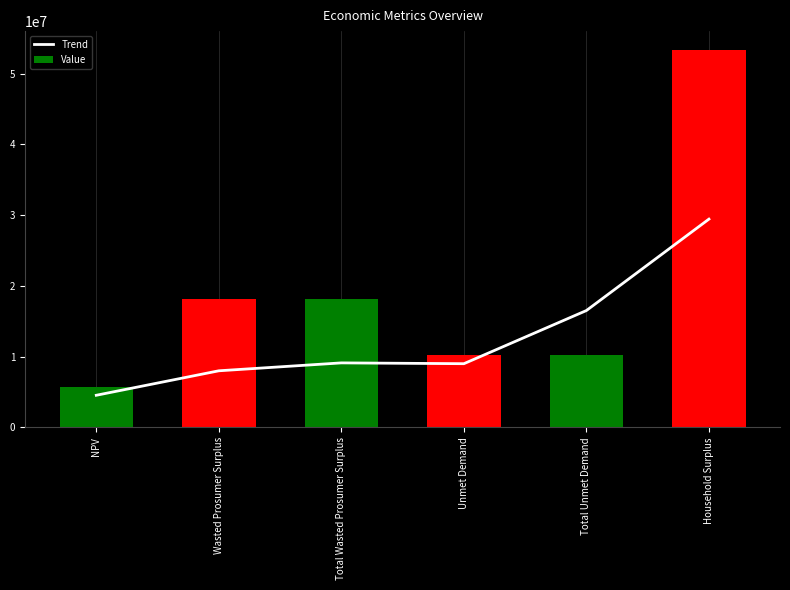

Reading right to left, what are all the values shown in this chart?

Trend: 29428699.7	16504162.7	8988519.1	9103274.4	7985546.7	4524959.6
Value: 53339438.3	10285071.6	10285071.6	18093321.8	18093321.8	5688107.6